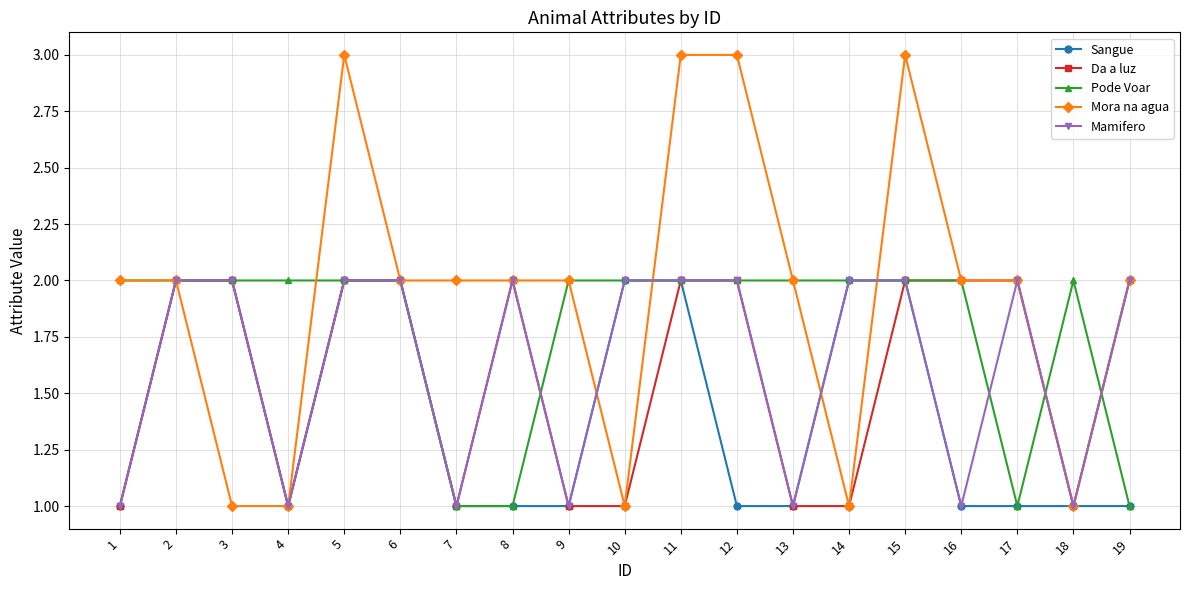

What is the sum of all Sangue values?

27